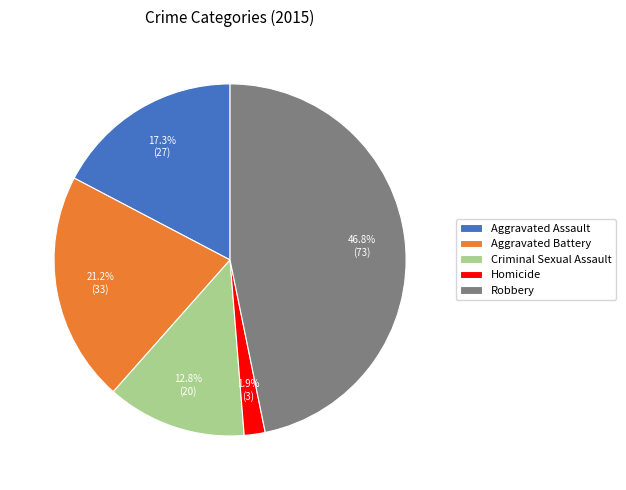

How many segments does this pie chart have?

5